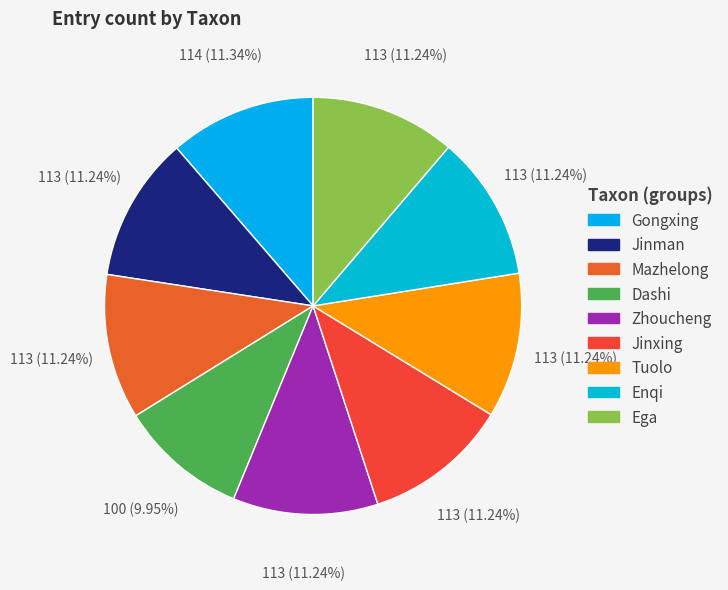

Count the number of slices in the pie.

9